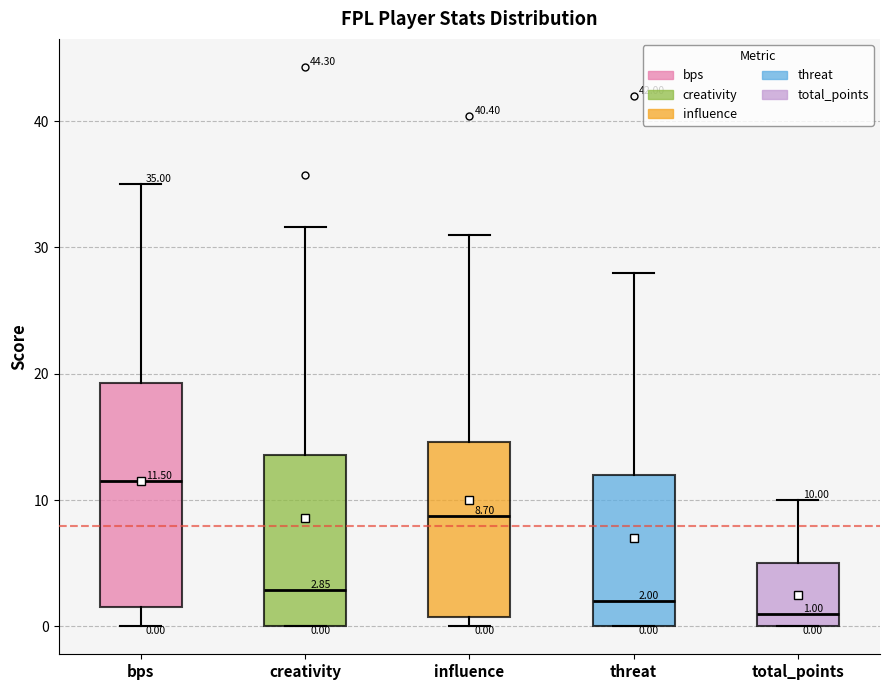

Which box's median line is the lowest?

total_points